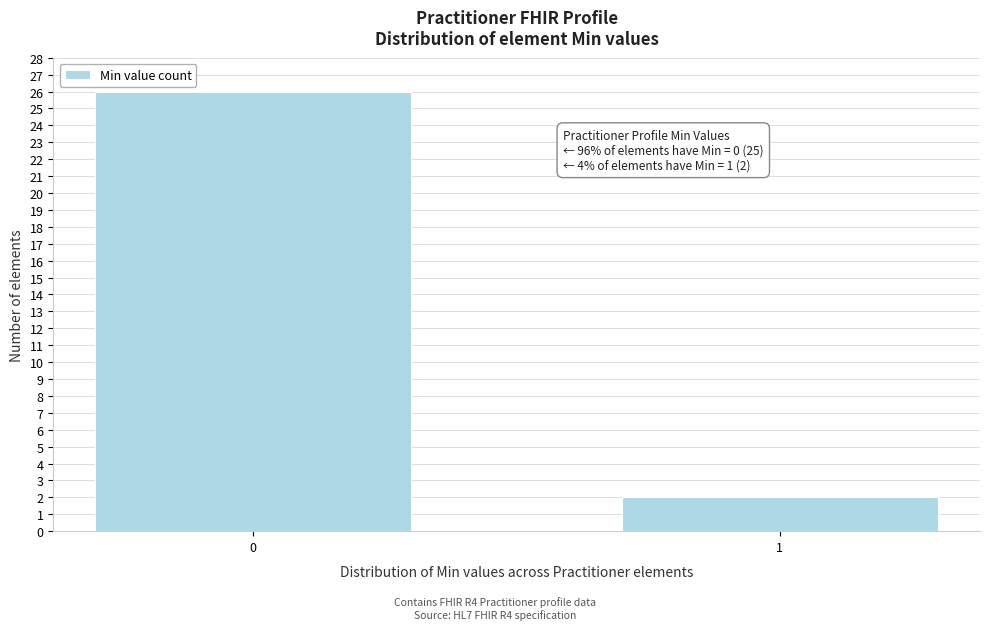

Reading right to left, extract all data points from this chart.

1=2	0=26